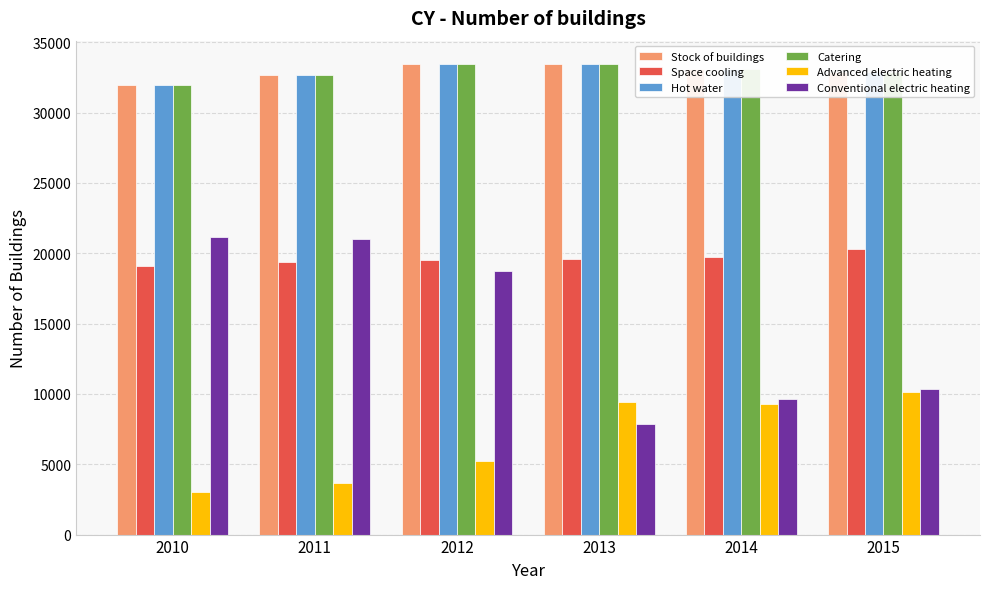

What is the difference between the highest and lowest values at 2011?

29024.9